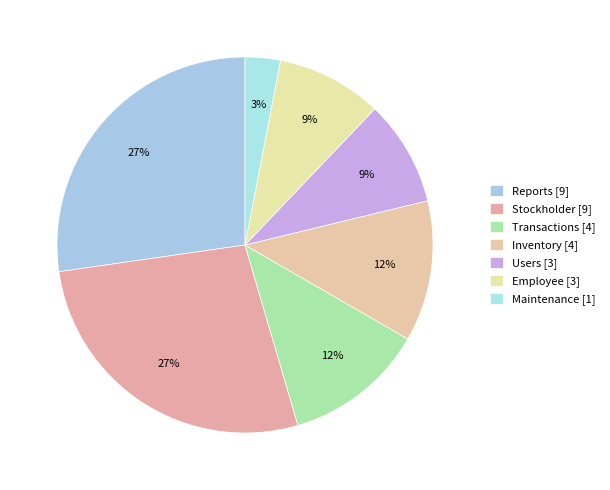

Count the number of slices in the pie.

7